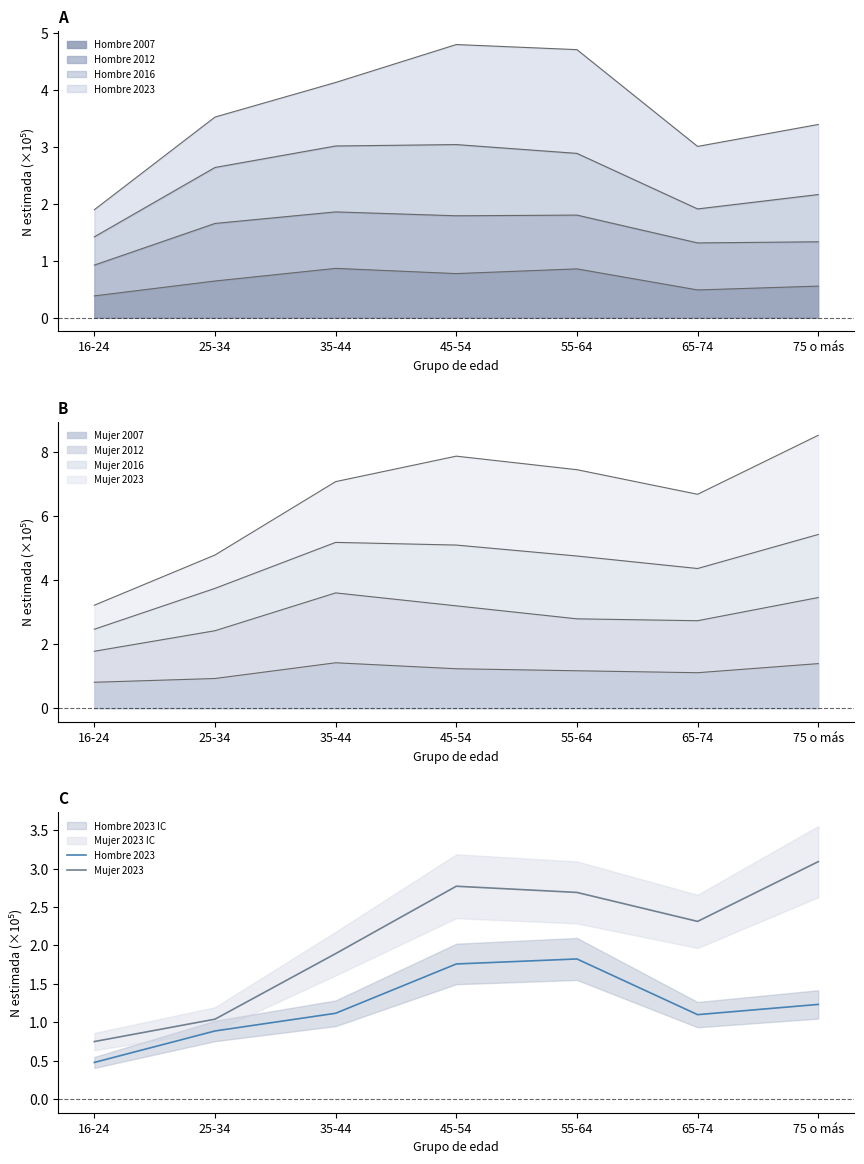

Between 55-64 and 16-24, which is larger?

55-64